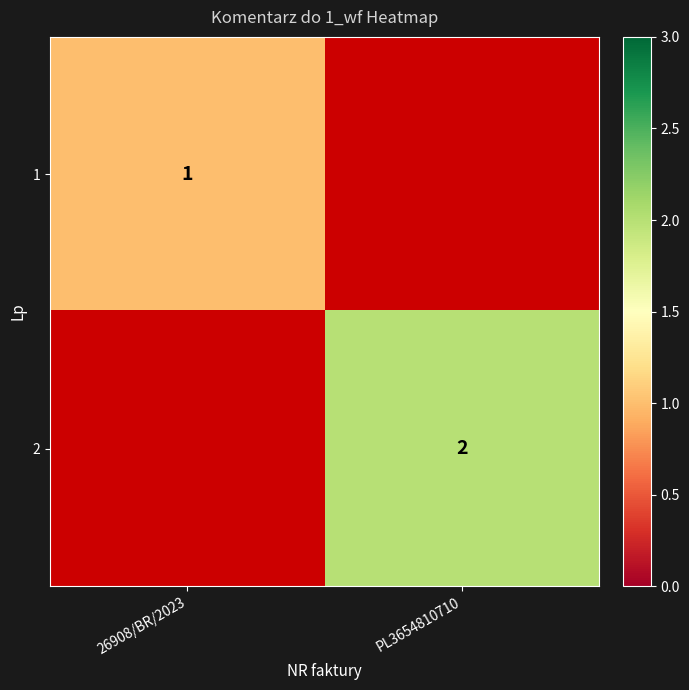

True or false: 2 has a value of 2 at PL3654810710.

True